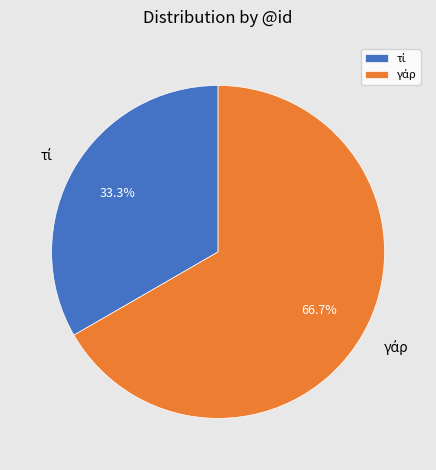

How many segments does this pie chart have?

2